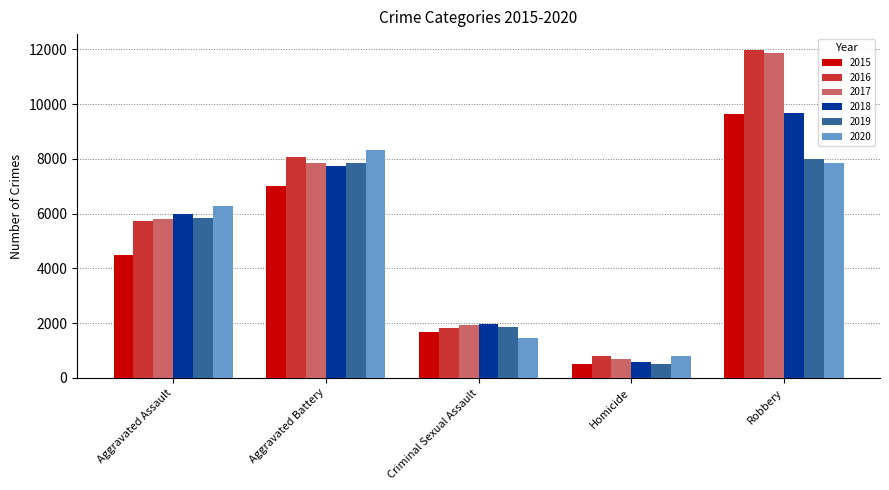

What are all the series names shown in the legend?

2015, 2016, 2017, 2018, 2019, 2020